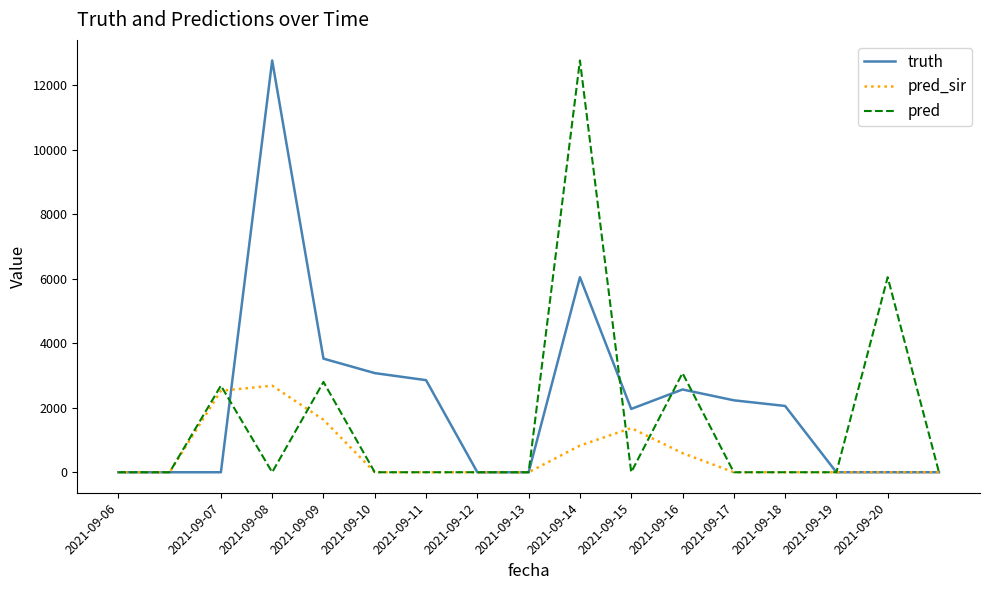

List the series in order of their overall mean, lowest first.

pred_sir, pred, truth